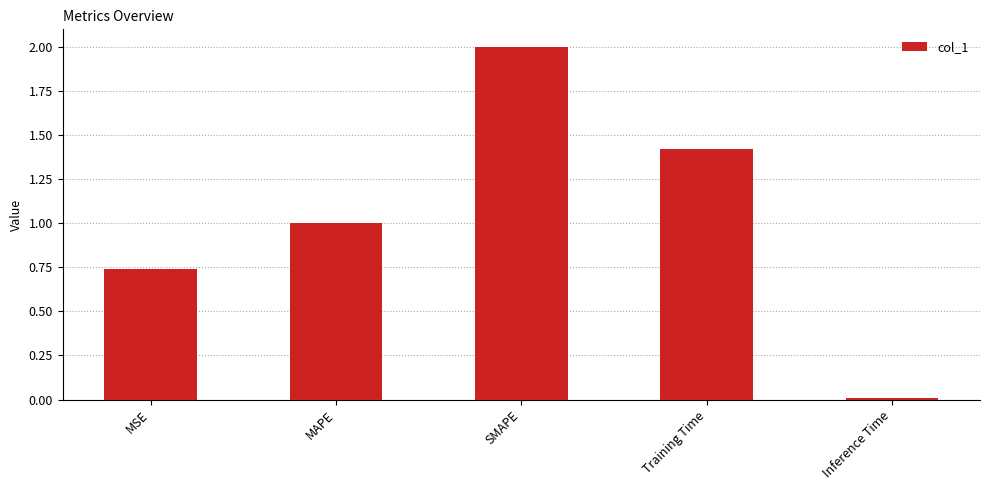

Rank the categories by value from lowest to highest.

Inference Time, MSE, MAPE, Training Time, SMAPE